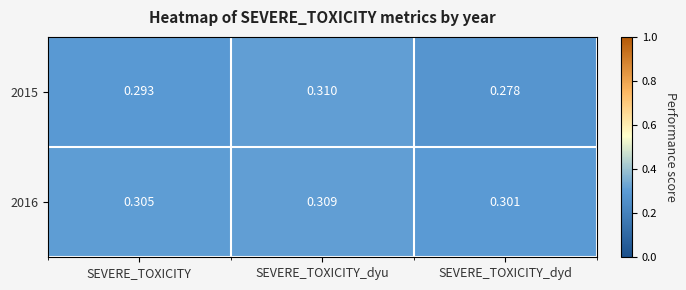

Which category has the lowest value across all series?

SEVERE_TOXICITY_dyd